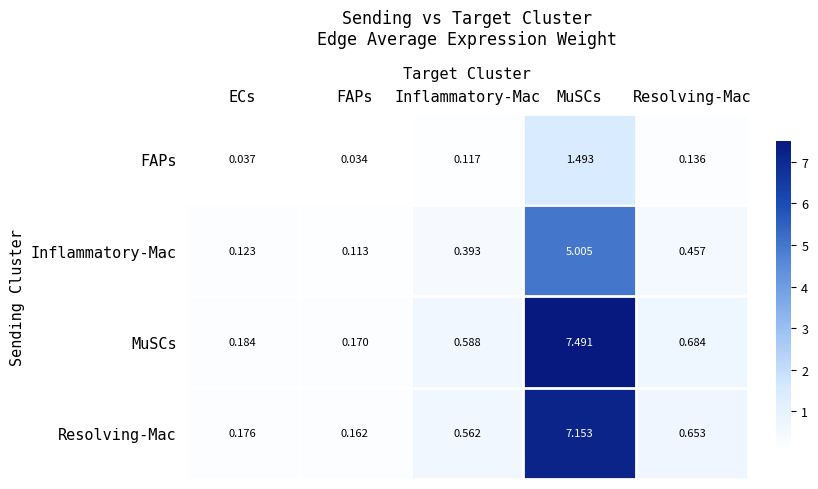

Which series has the largest range (max minus min)?

MuSCs